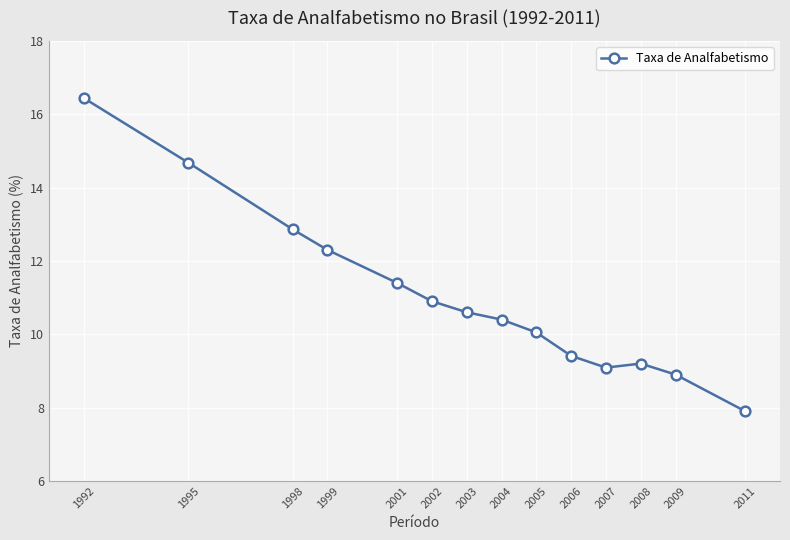

Reading right to left, list all the values displayed in this chart.

2011=7.9	2009=8.9	2008=9.2	2007=9.1	2006=9.4	2005=10.1	2004=10.4	2003=10.6	2002=10.9	2001=11.4	1999=12.3	1998=12.9	1995=14.7	1992=16.4